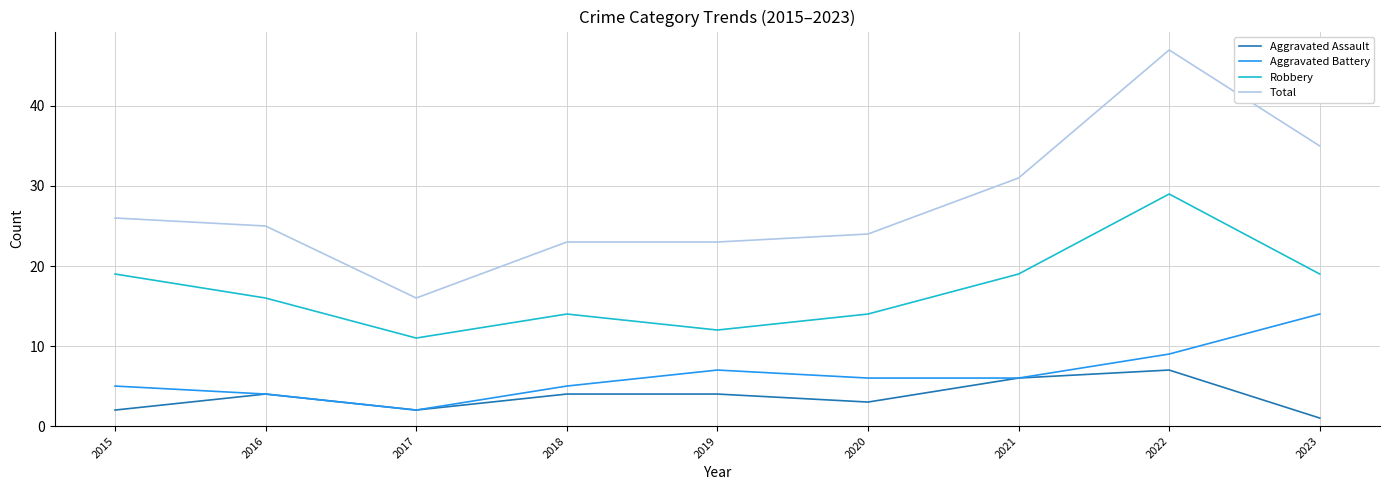

Which series has the largest total across all categories?

Total